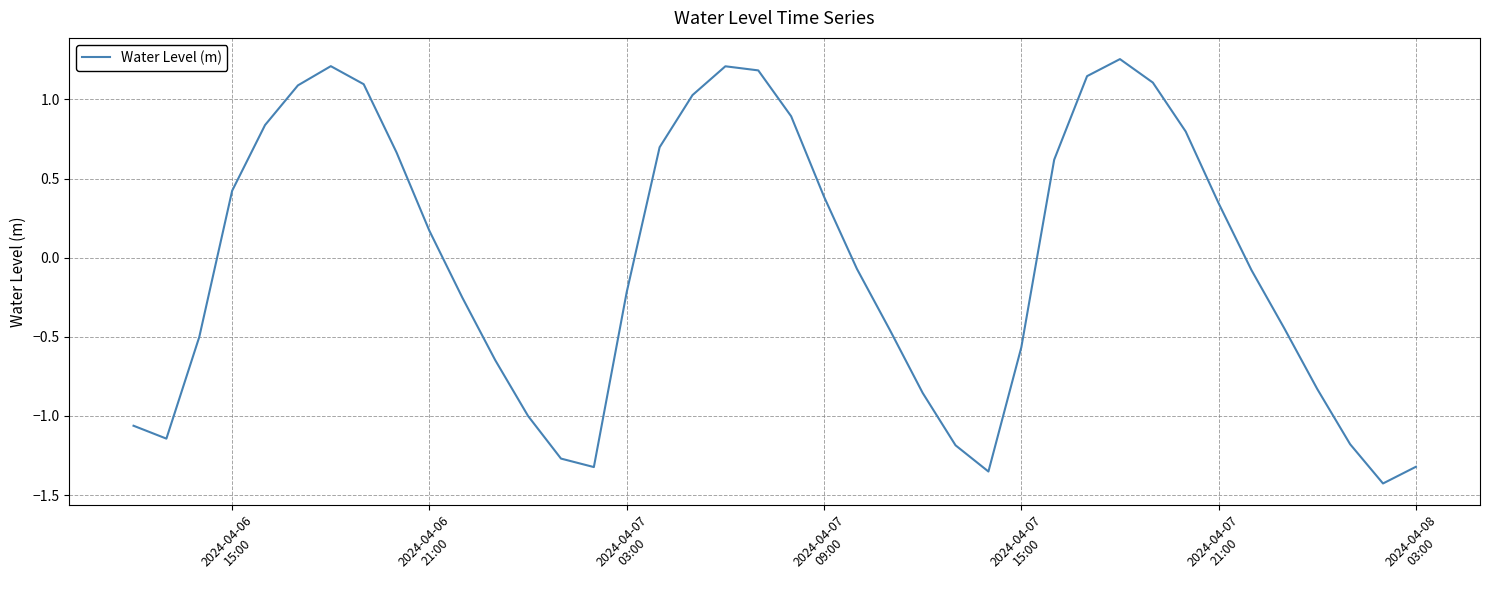

What is the difference between the maximum and minimum values?

2.7